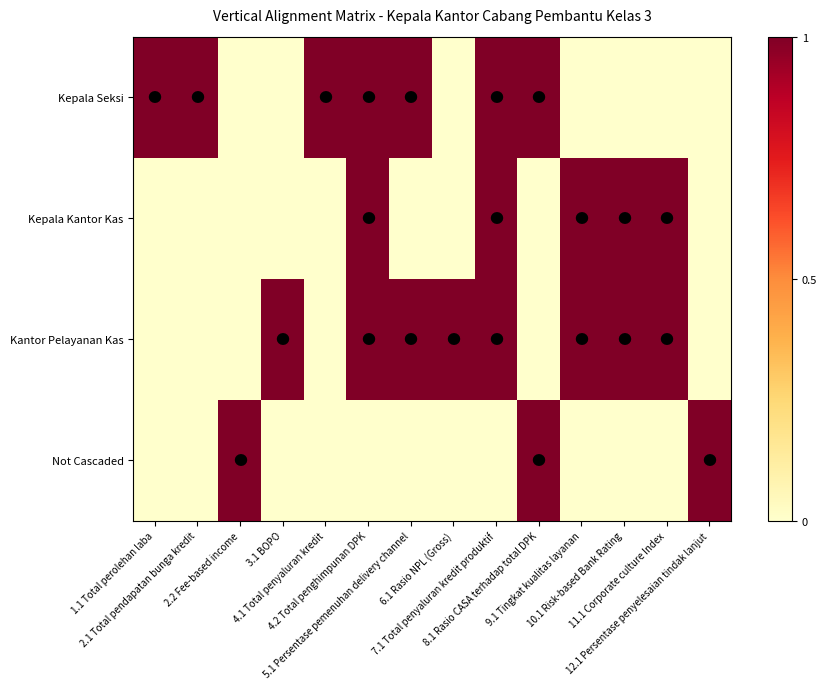

Between 9.1 Tingkat kualitas layanan and 11.1 Corporate culture Index, which series saw the biggest shift?

Kepala Seksi